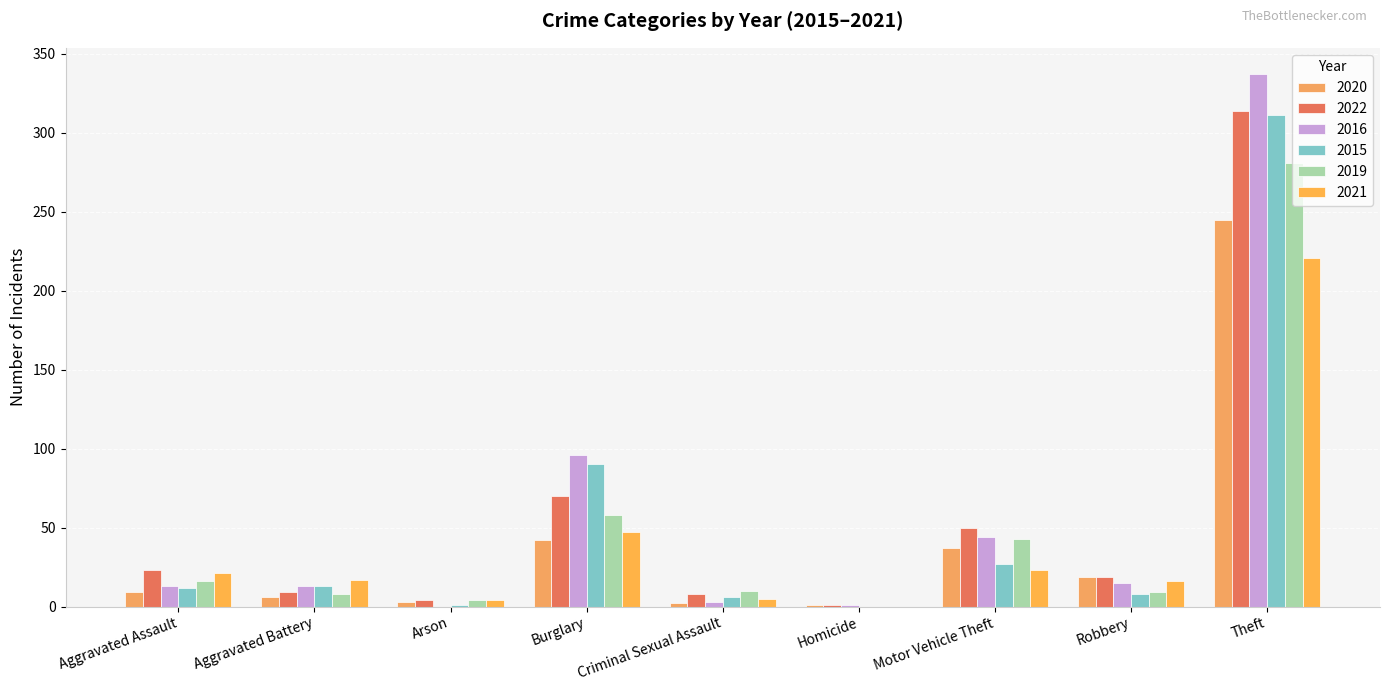

Are the bars horizontal?

No